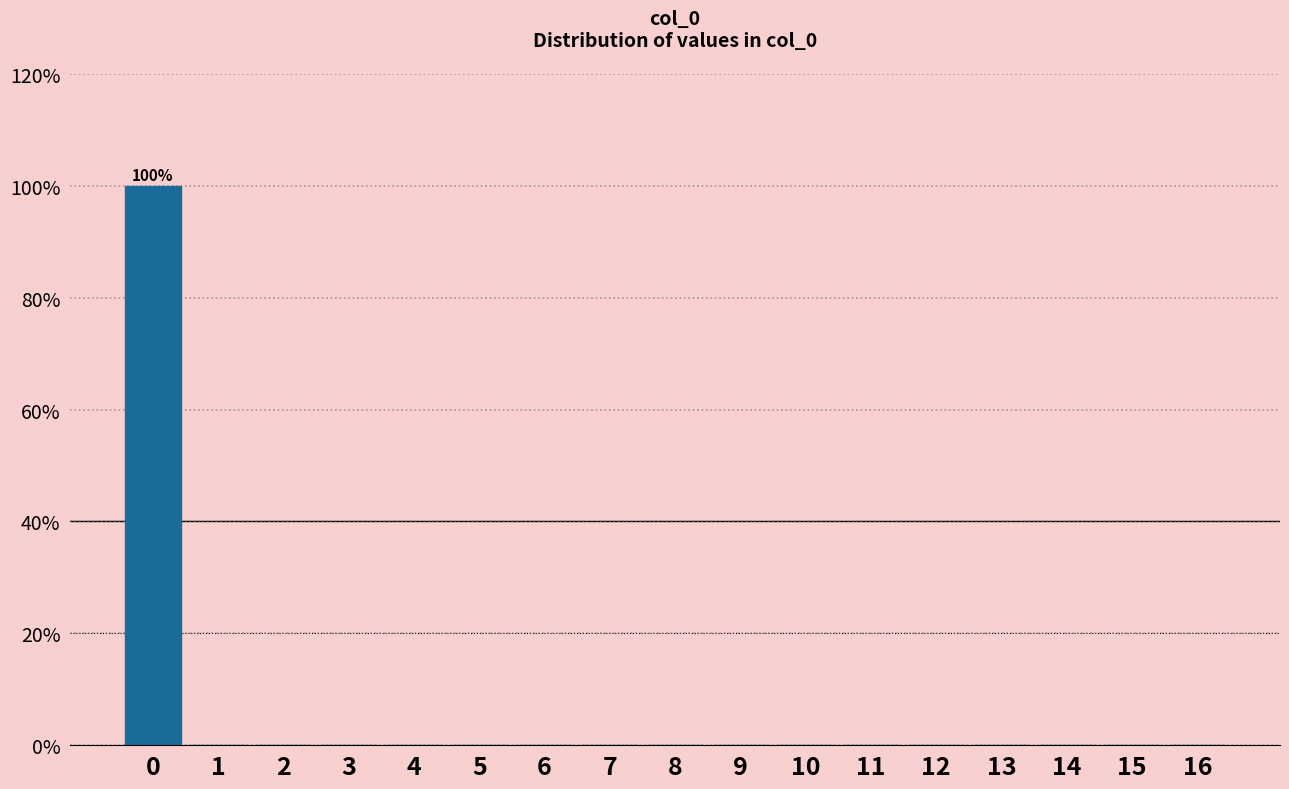

Which range on the x-axis has the tallest bar?

-0.5 to 0.5